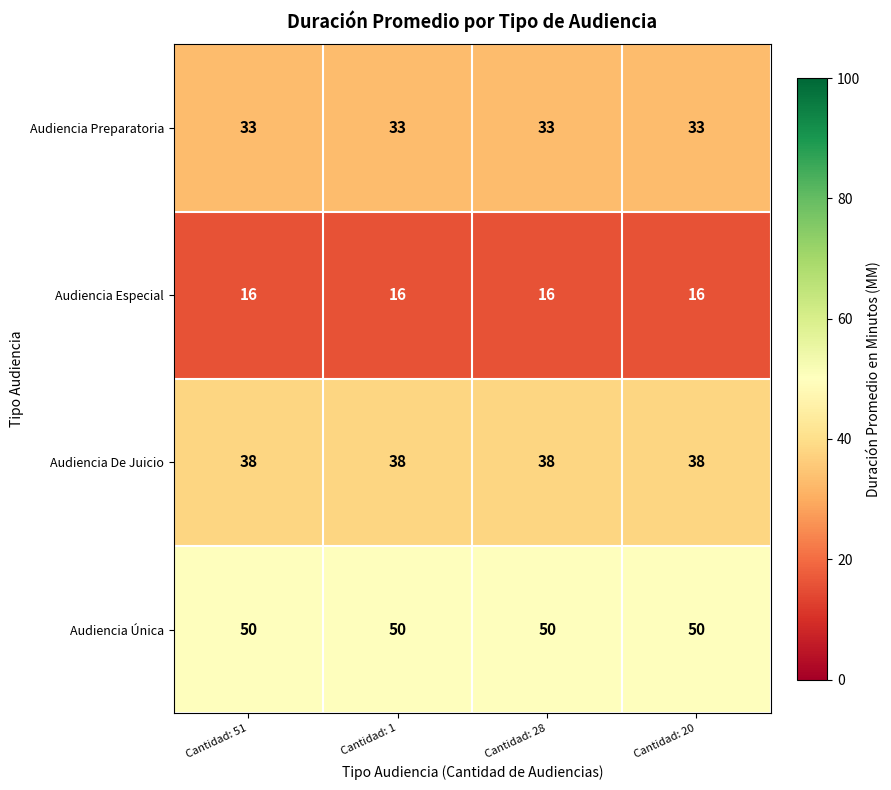

What is the spread (max minus min) of values at Cantidad: 20?

34